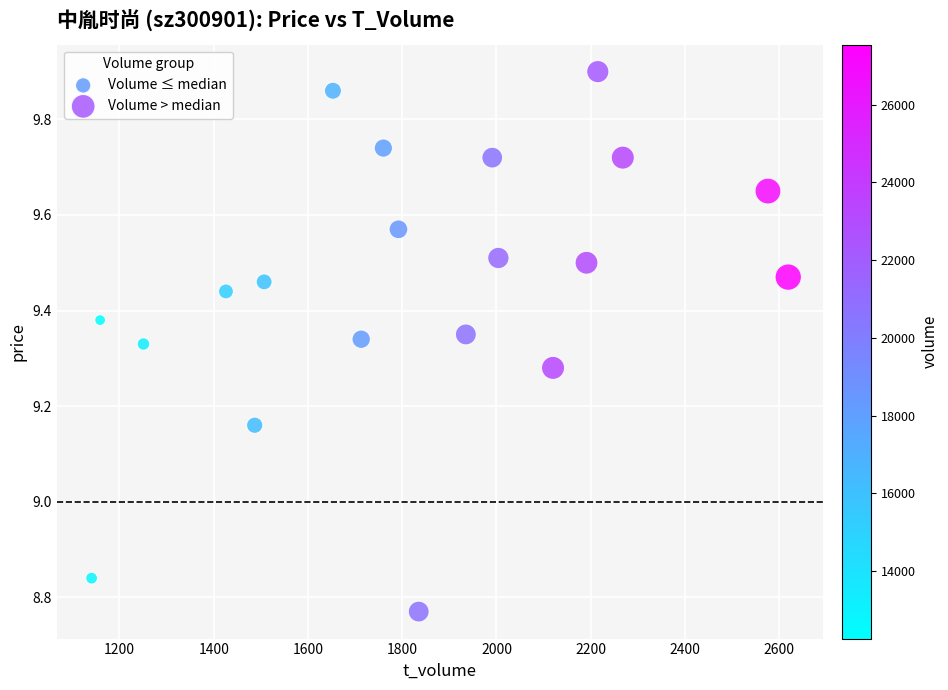

What are all the series names shown in the legend?

Volume ≤ median, Volume > median